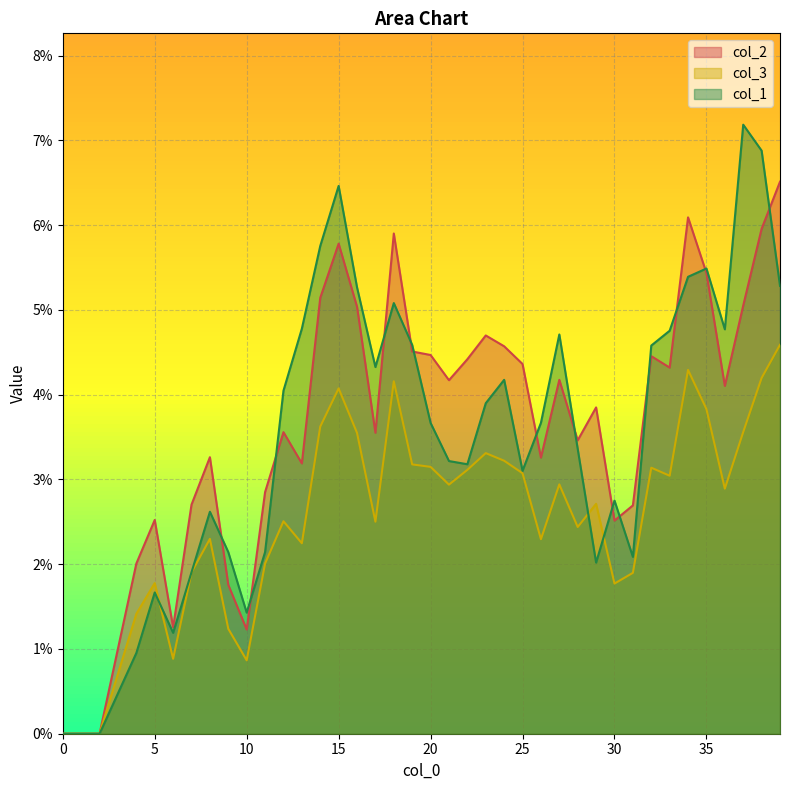

What are all the series names shown in the legend?

col_2, col_3, col_1